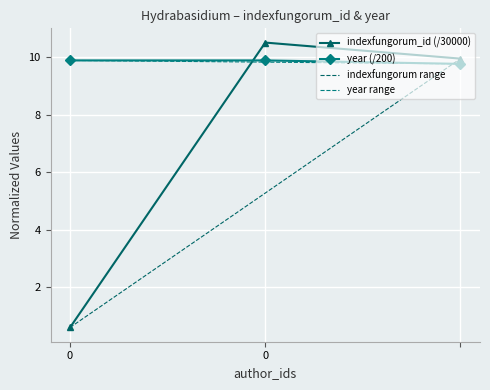

The value of indexfungorum_id at 0 is 0.6. True or false?

True